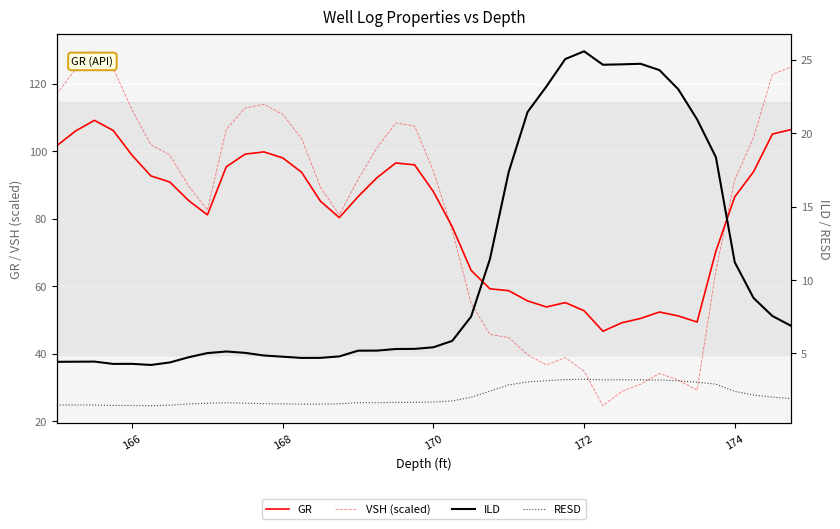

What are all the series names shown in the legend?

GR, VSH (scaled), ILD, RESD